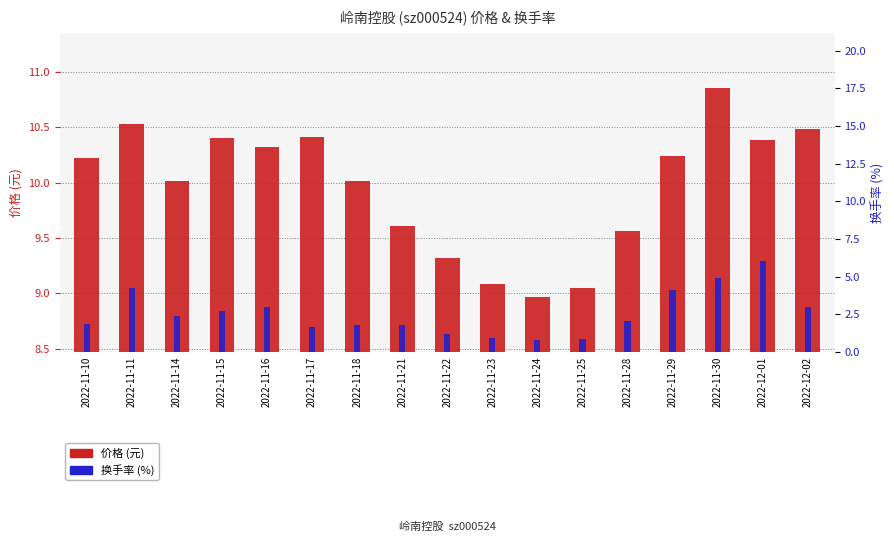

Reading left to right, transcribe all the data shown in this chart.

价格 (元): 10.2	10.5	10.0	10.4	10.3	10.4	10.0	9.6	9.3	9.1	9.0	9.1	9.6	10.2	10.8	10.4	10.5
换手率 (%): 1.9	4.3	2.4	2.7	3.0	1.7	1.8	1.8	1.2	1.0	0.8	0.9	2.1	4.1	4.9	6.0	3.0